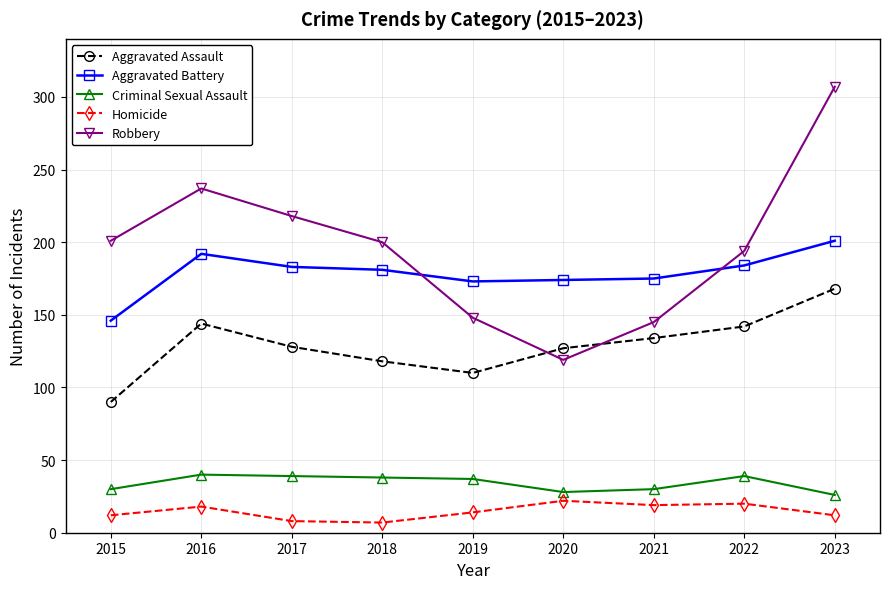

What is the approximate value of Aggravated Battery at 2018, to the nearest 5?

180